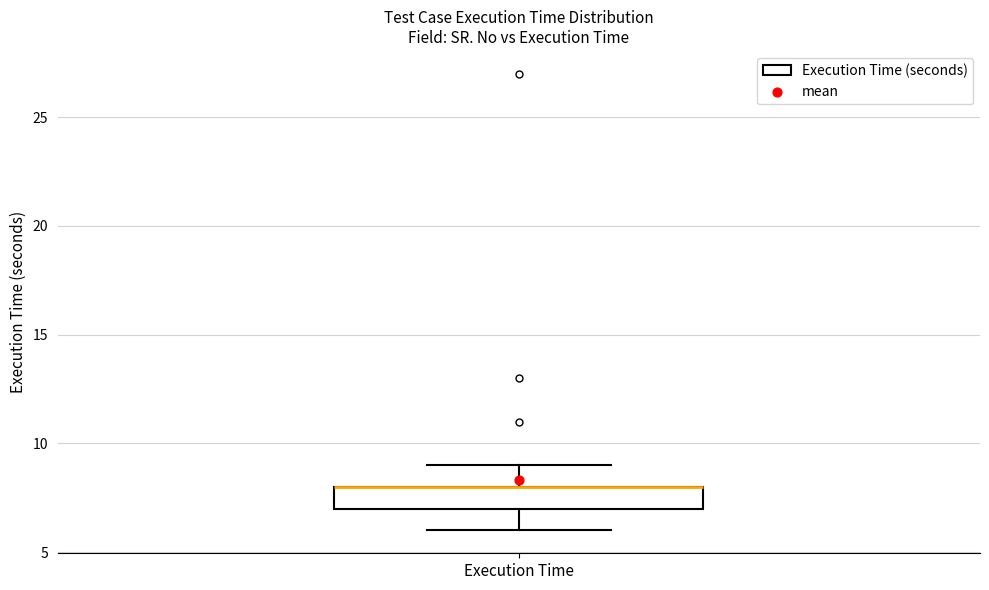

Where is the lower edge of the box for Execution Time on the y-axis? The values are not printed on the chart, so give them approximately, as read against the axis.

7